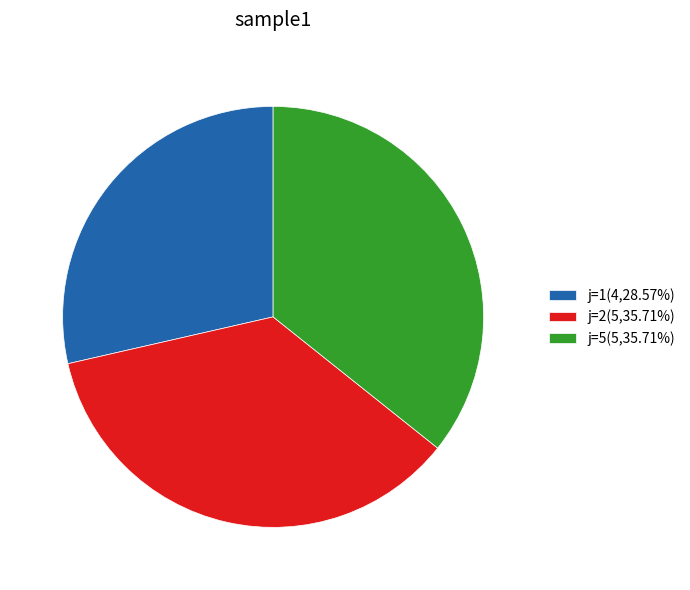

Approximately how many times larger is the value at j=1(4,28.57%) compared to j=5(5,35.71%)?

0.8